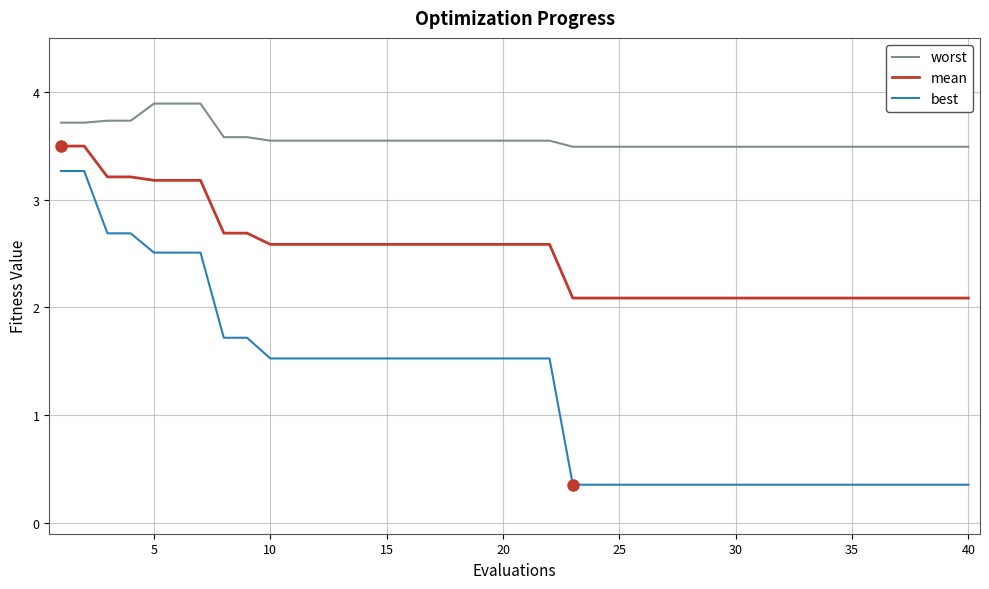

True or false: worst and best intersect in this chart.

False